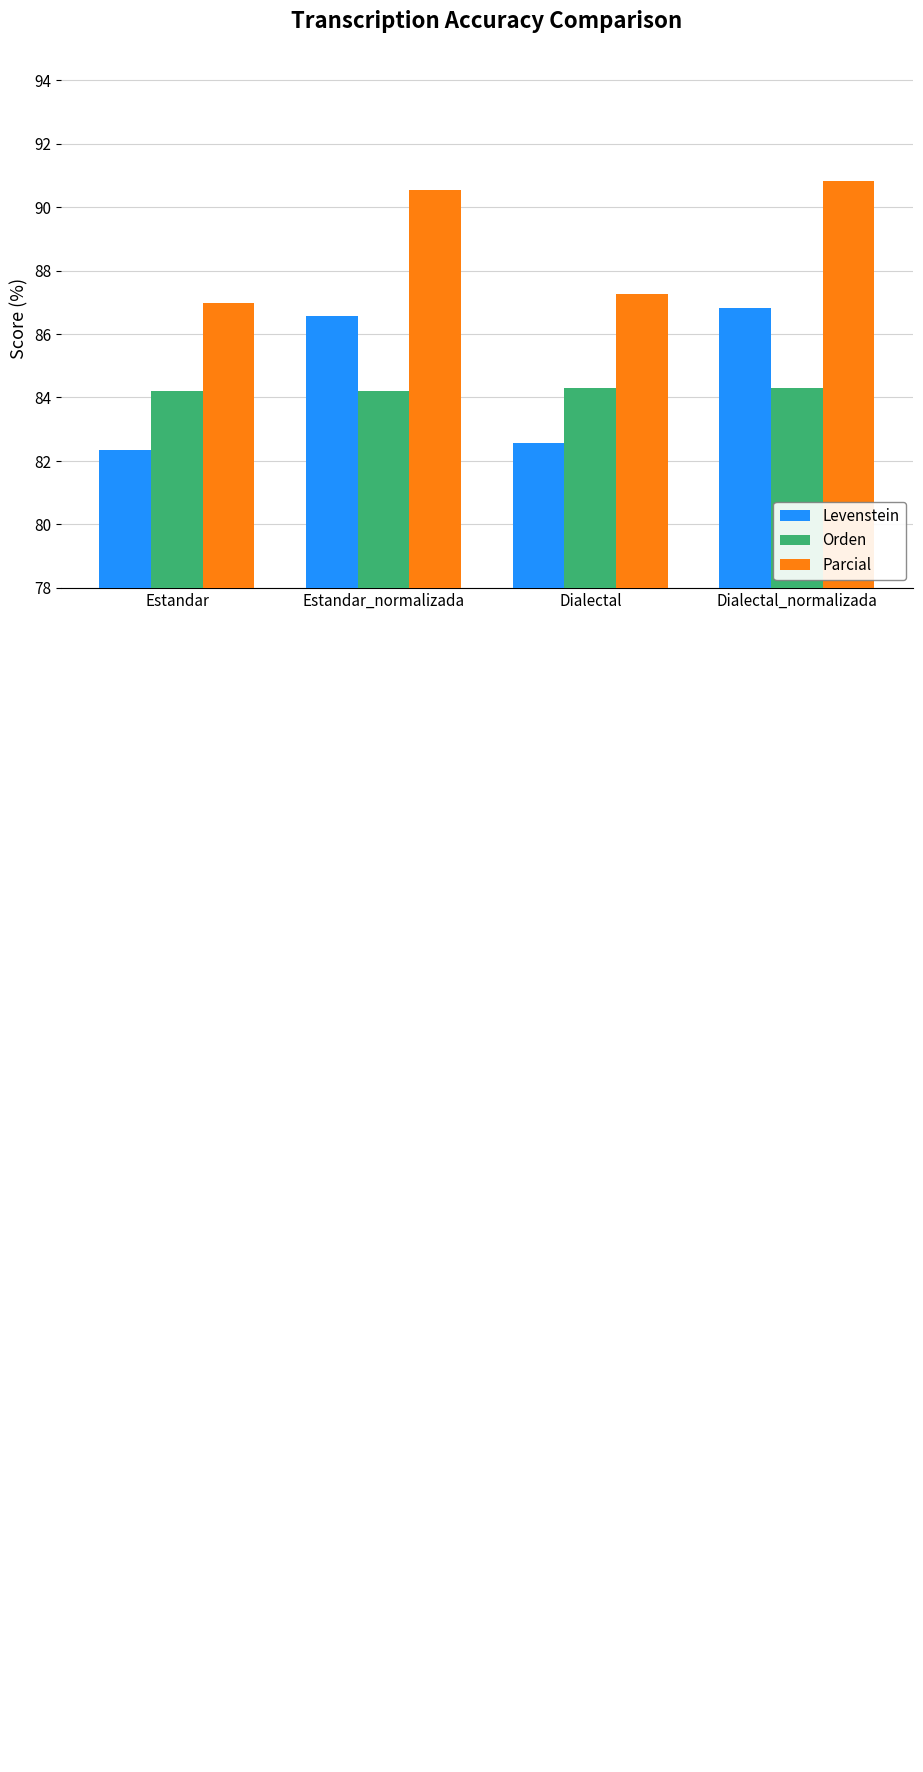

The Levenstein series shows 125.5 at Dialectal. True or false?

False